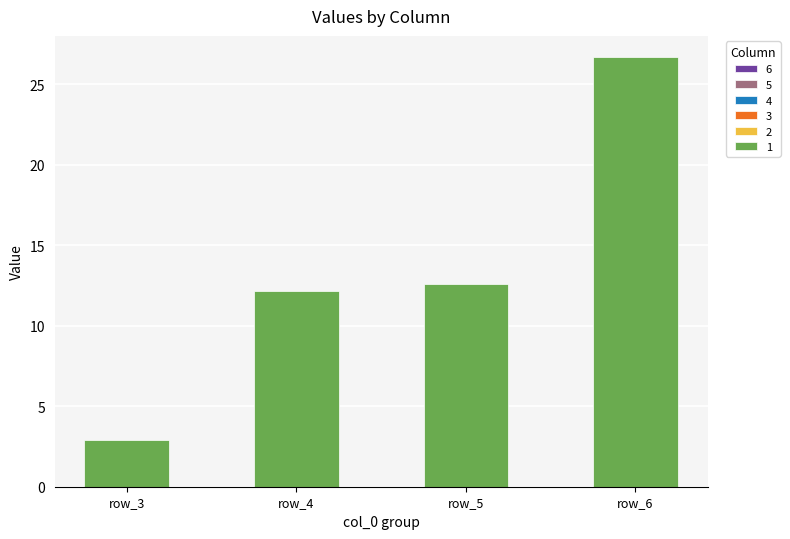

At which category does the chart reach its minimum across all series?

row_3